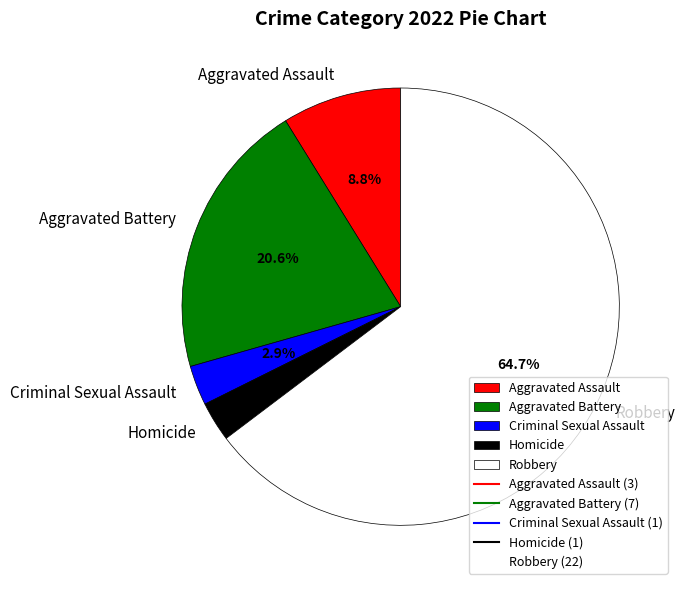

Which has a higher value, Criminal Sexual Assault or Robbery?

Robbery